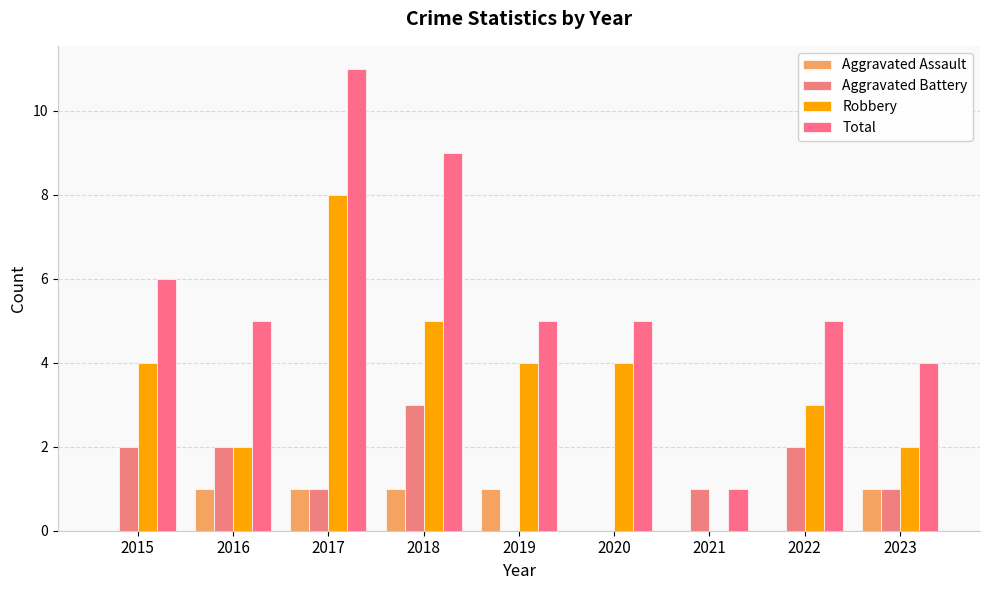

Count the number of data series in this chart.

4